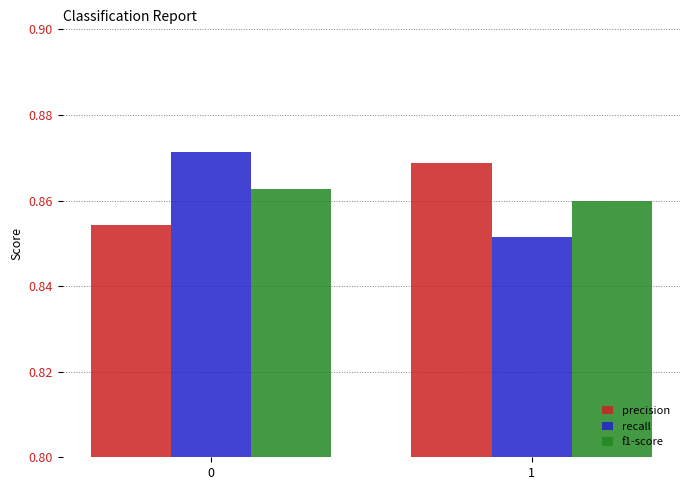

The f1-score series shows 1.5 at 0. True or false?

False